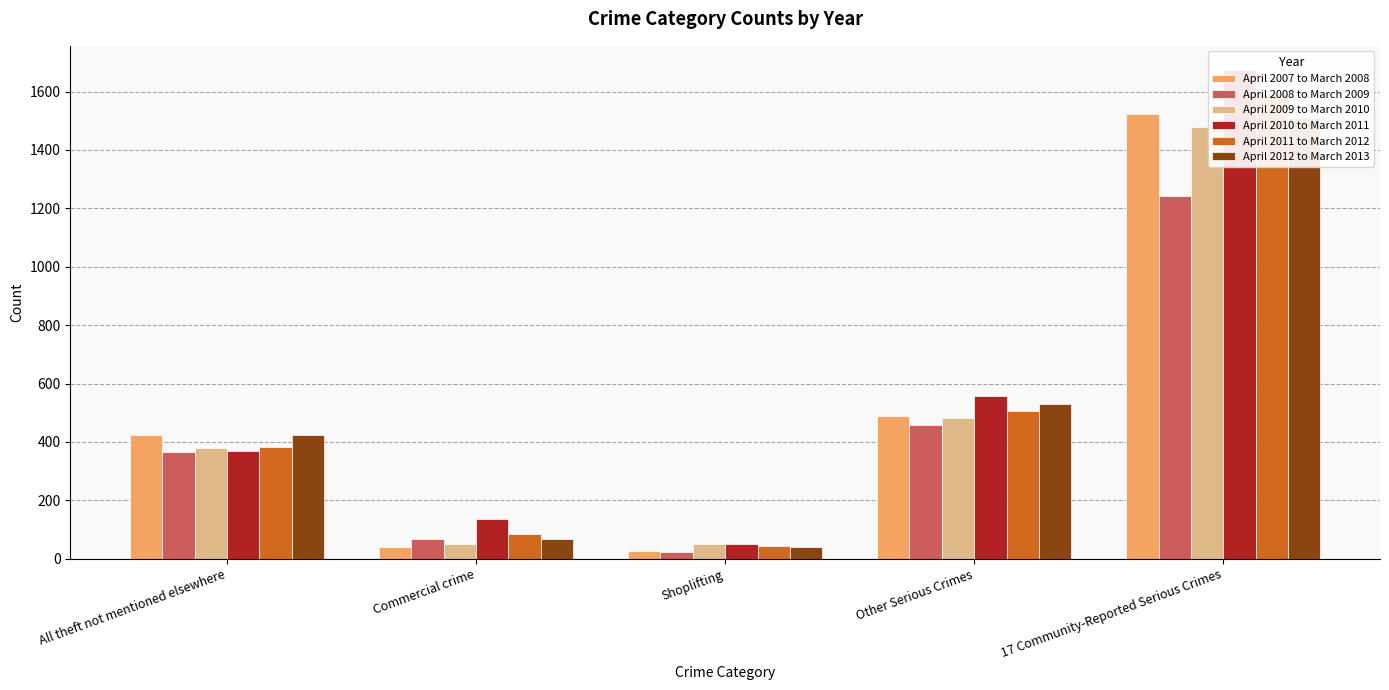

What is the spread (max minus min) of values at Other Serious Crimes?

100